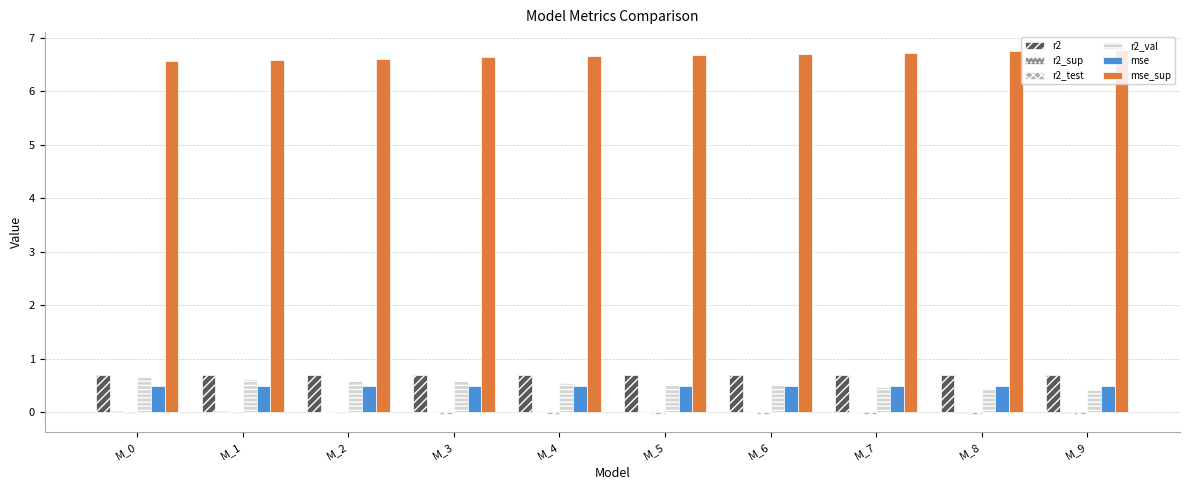

How many mse_sup values are between 6 and 7?

10